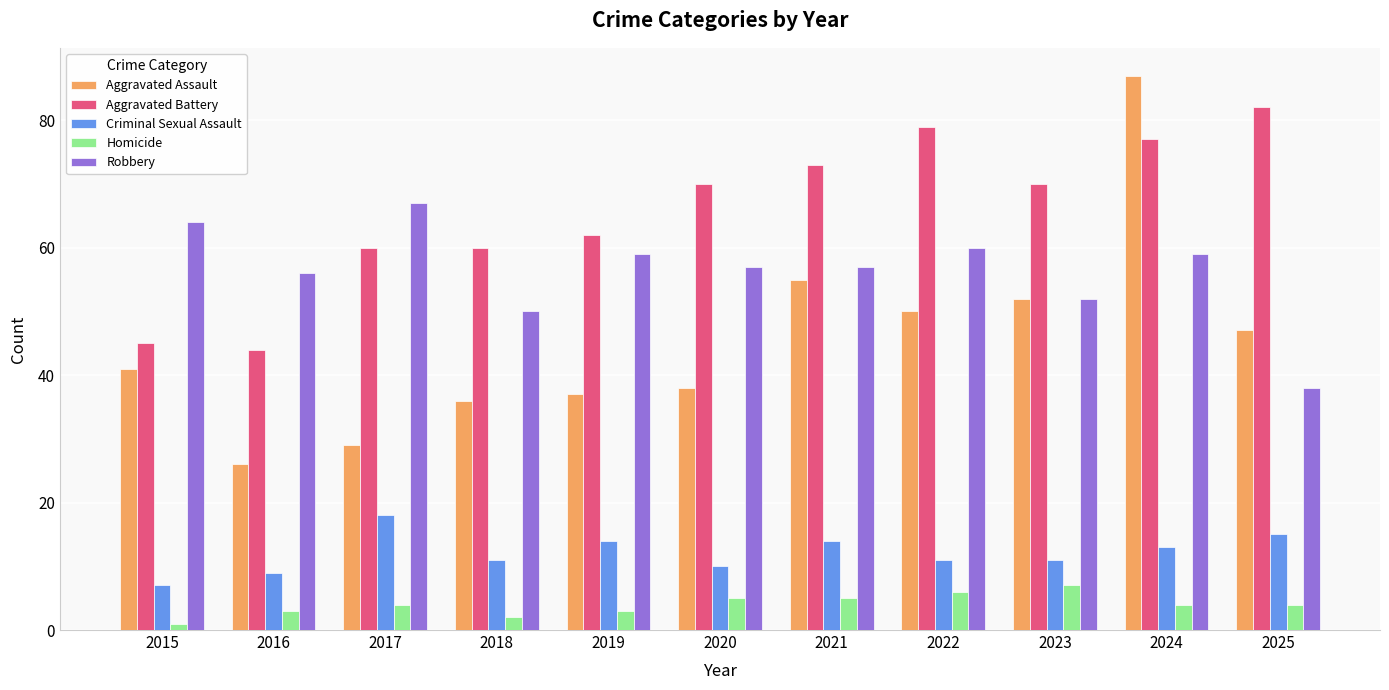

Reading left to right, list all the values displayed in this chart.

Aggravated Assault: 41	26	29	36	37	38	55	50	52	87	47
Aggravated Battery: 45	44	60	60	62	70	73	79	70	77	82
Criminal Sexual Assault: 7	9	18	11	14	10	14	11	11	13	15
Homicide: 1	3	4	2	3	5	5	6	7	4	4
Robbery: 64	56	67	50	59	57	57	60	52	59	38